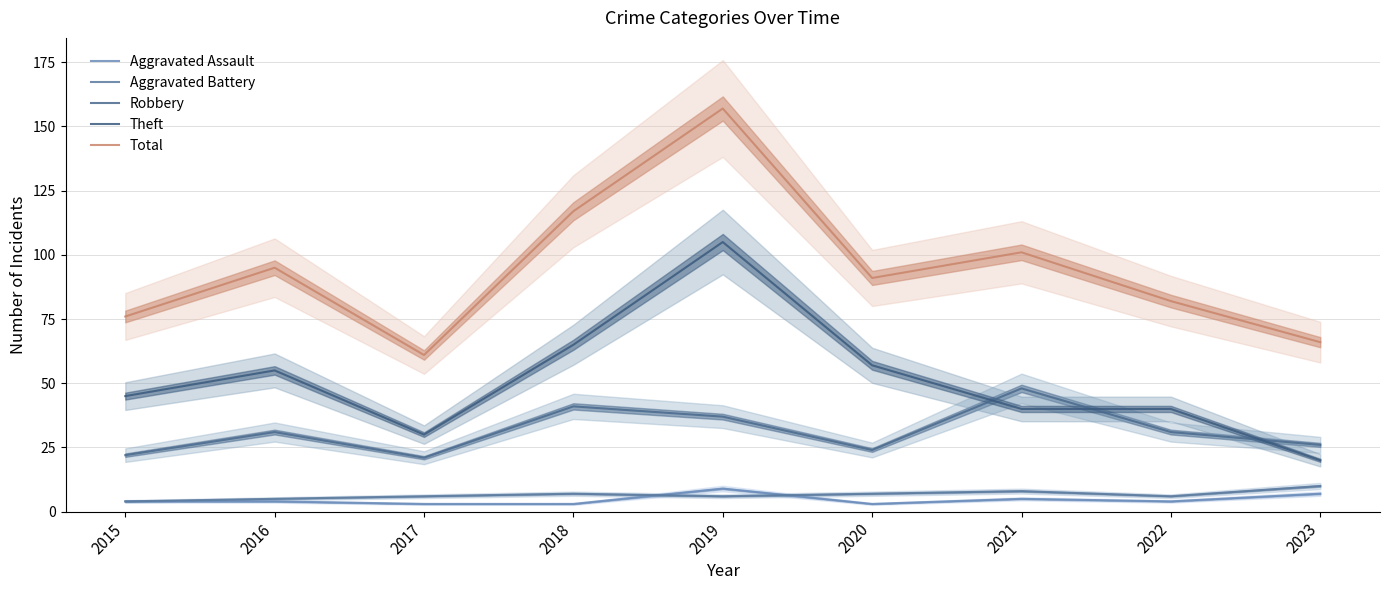

At which category is the sum across all series the highest?

2019